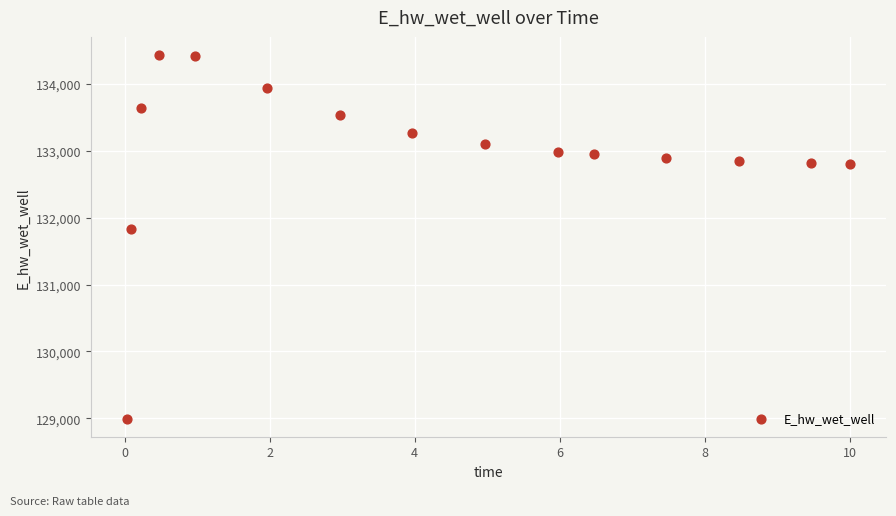

What Y value in the scatter plot is closest to 131713?

131830.9